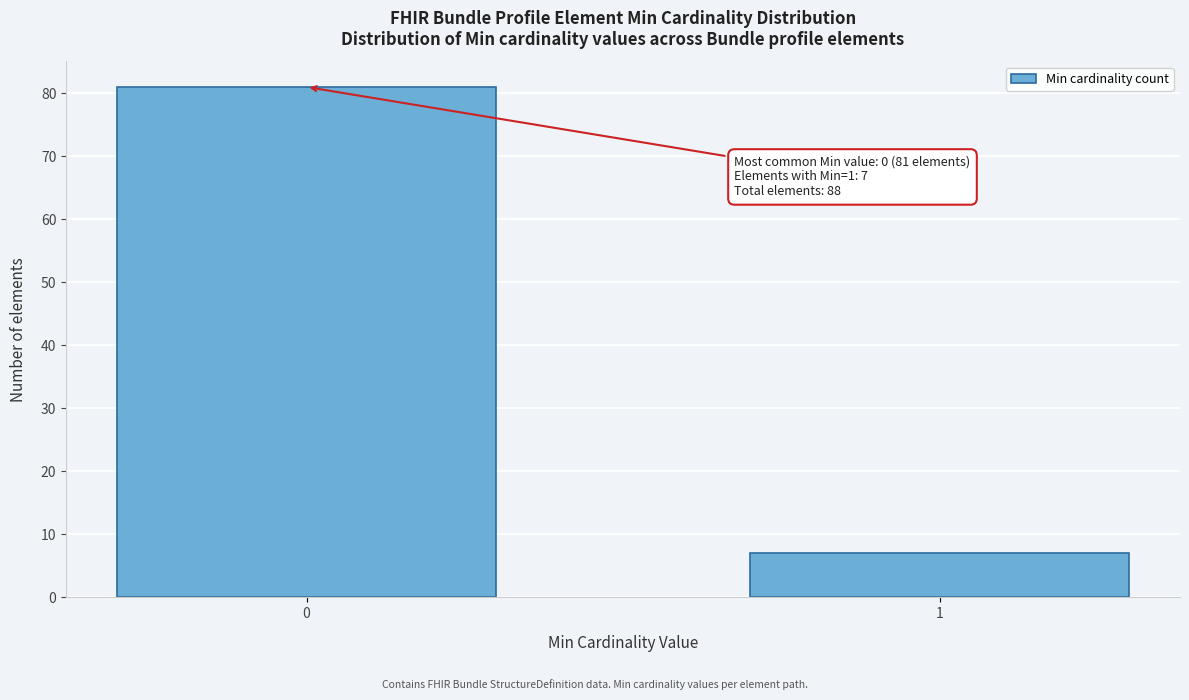

Reading right to left, what are all the values shown in this chart?

7	81